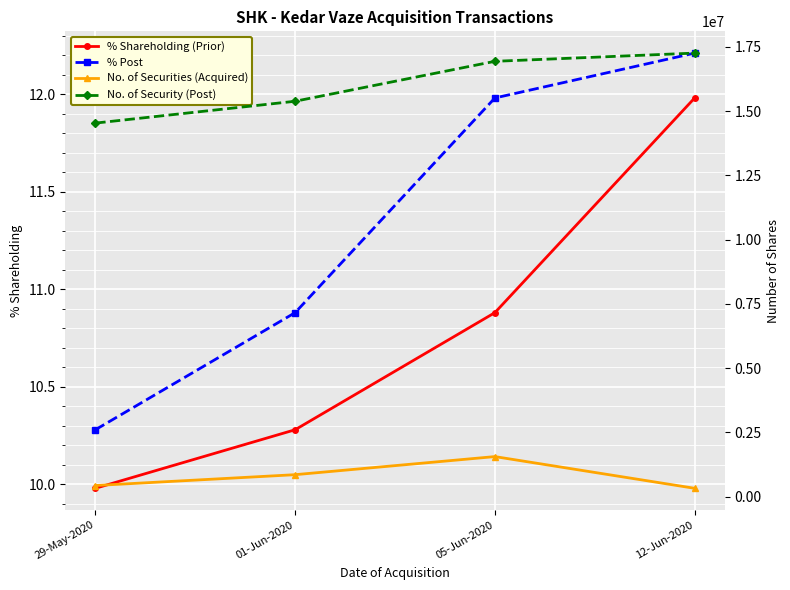

Where does the % Shareholding (Prior) series first go above 10?

01-Jun-2020